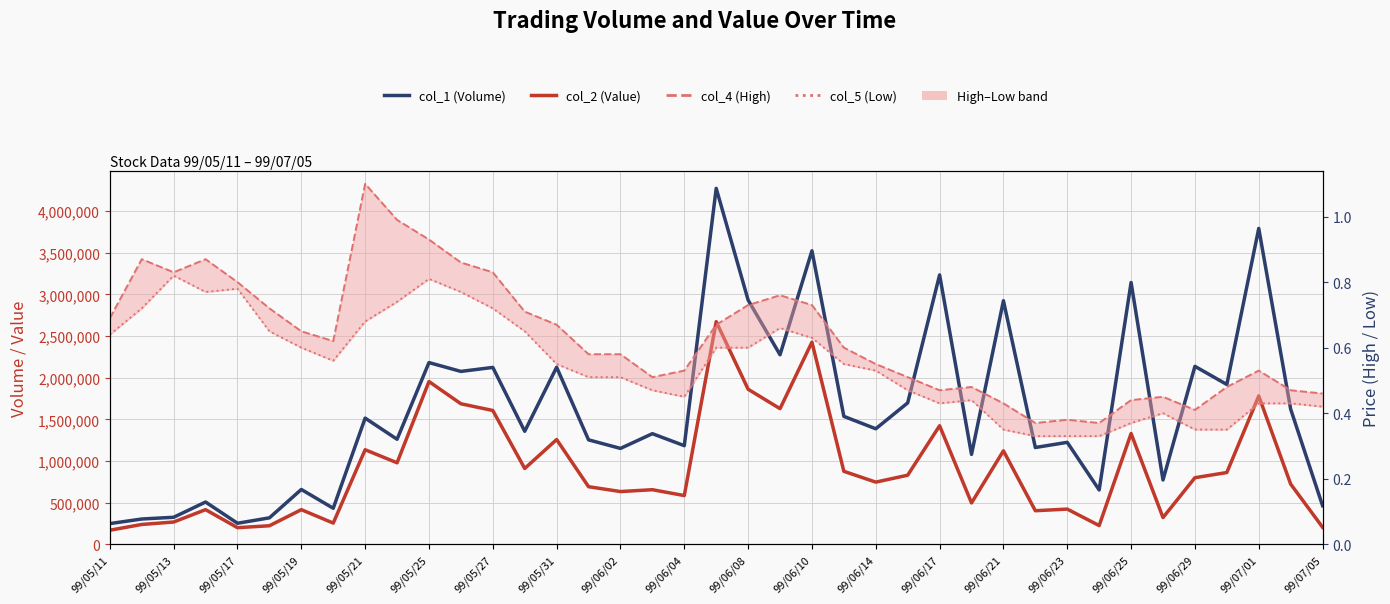

What is the spread (max minus min) of values at 99/06/29?

2136999.6